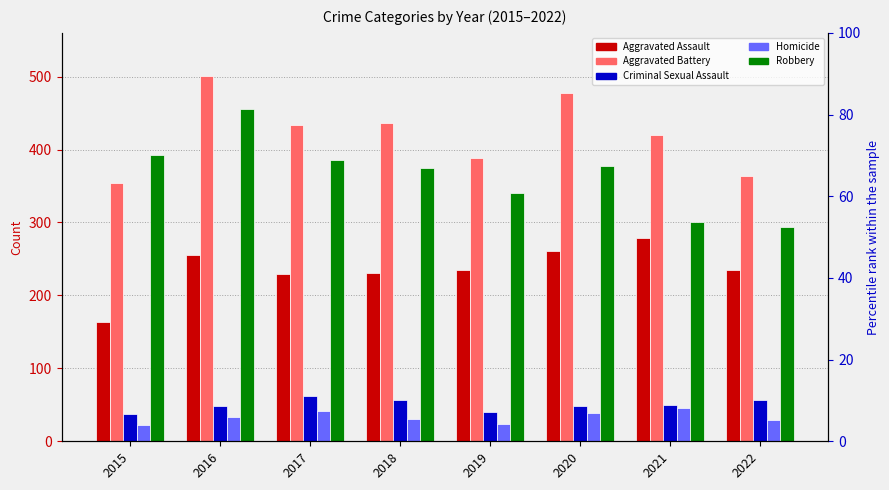

True or false: Criminal Sexual Assault has a value of 40 at 2019.

True